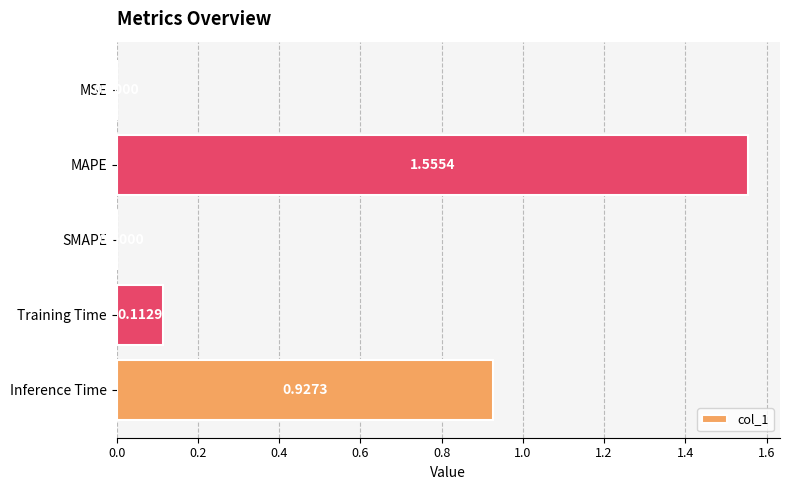

Does the chart contain stacked bars?

No